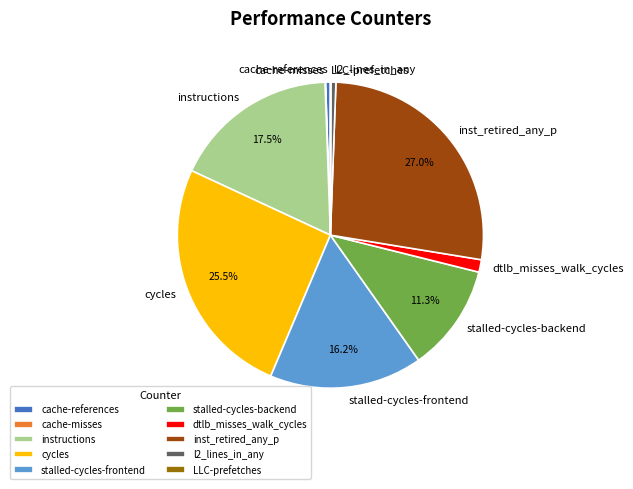

The cache-references slice represents 1% of the pie. True or false?

True